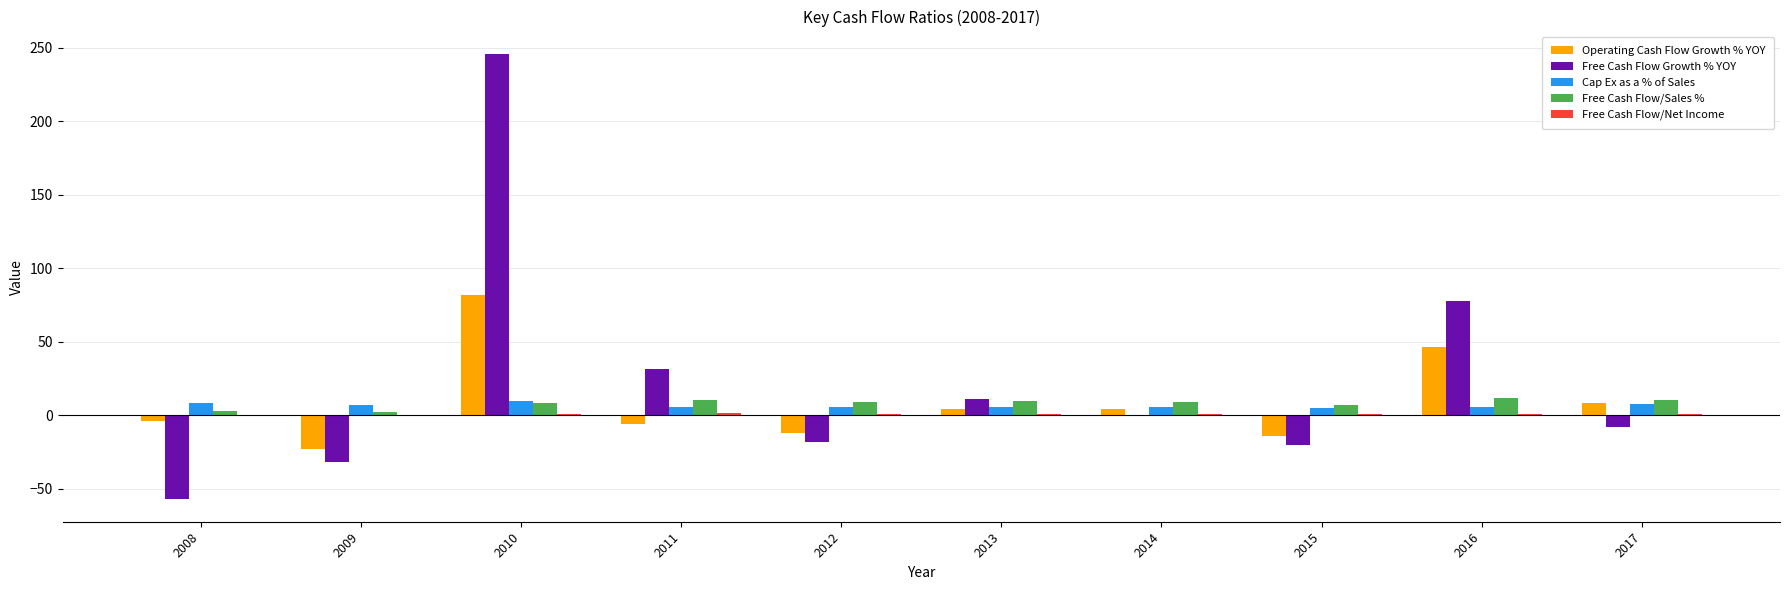

Which series has the largest total across all categories?

Free Cash Flow Growth % YOY